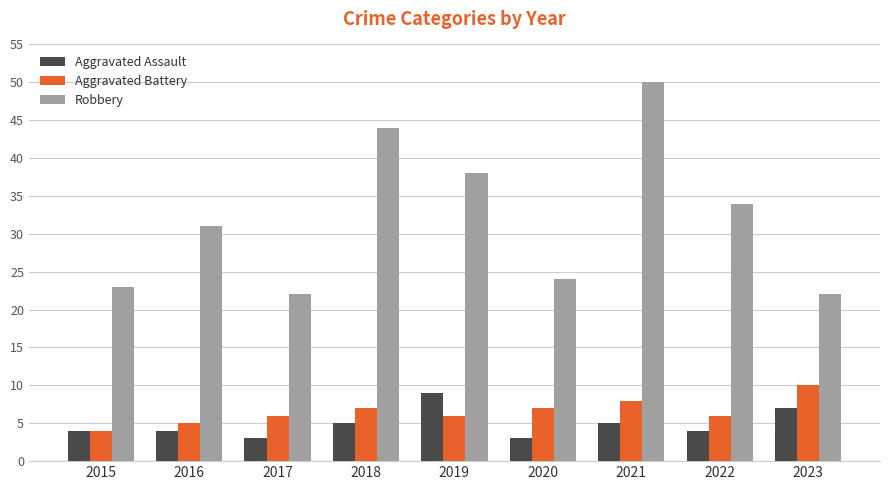

Read the Aggravated Battery value at 2020.

7